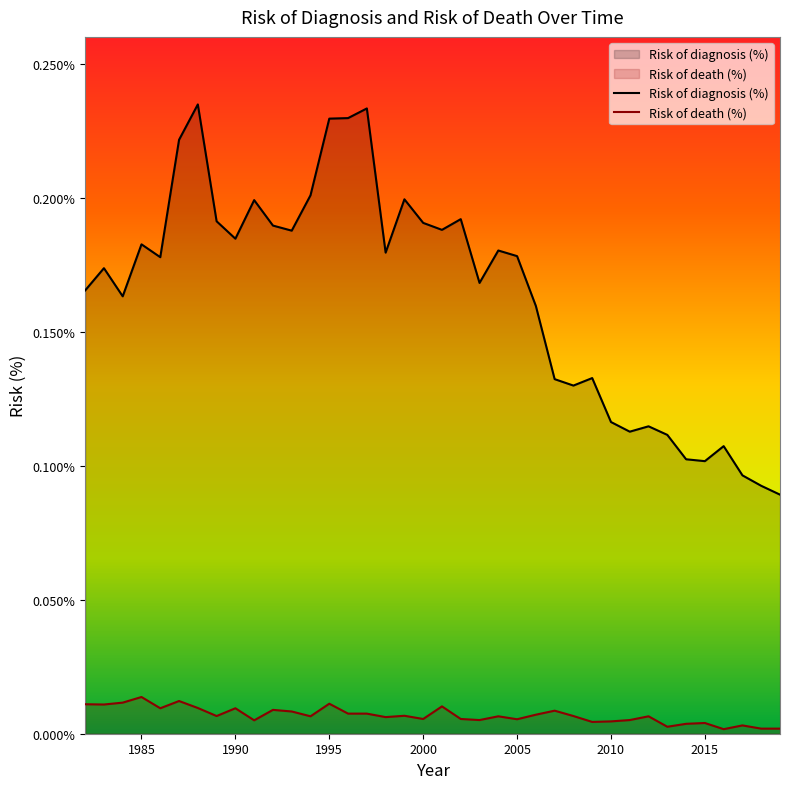

Which category has the highest value in the Risk of death (%) series?

1985